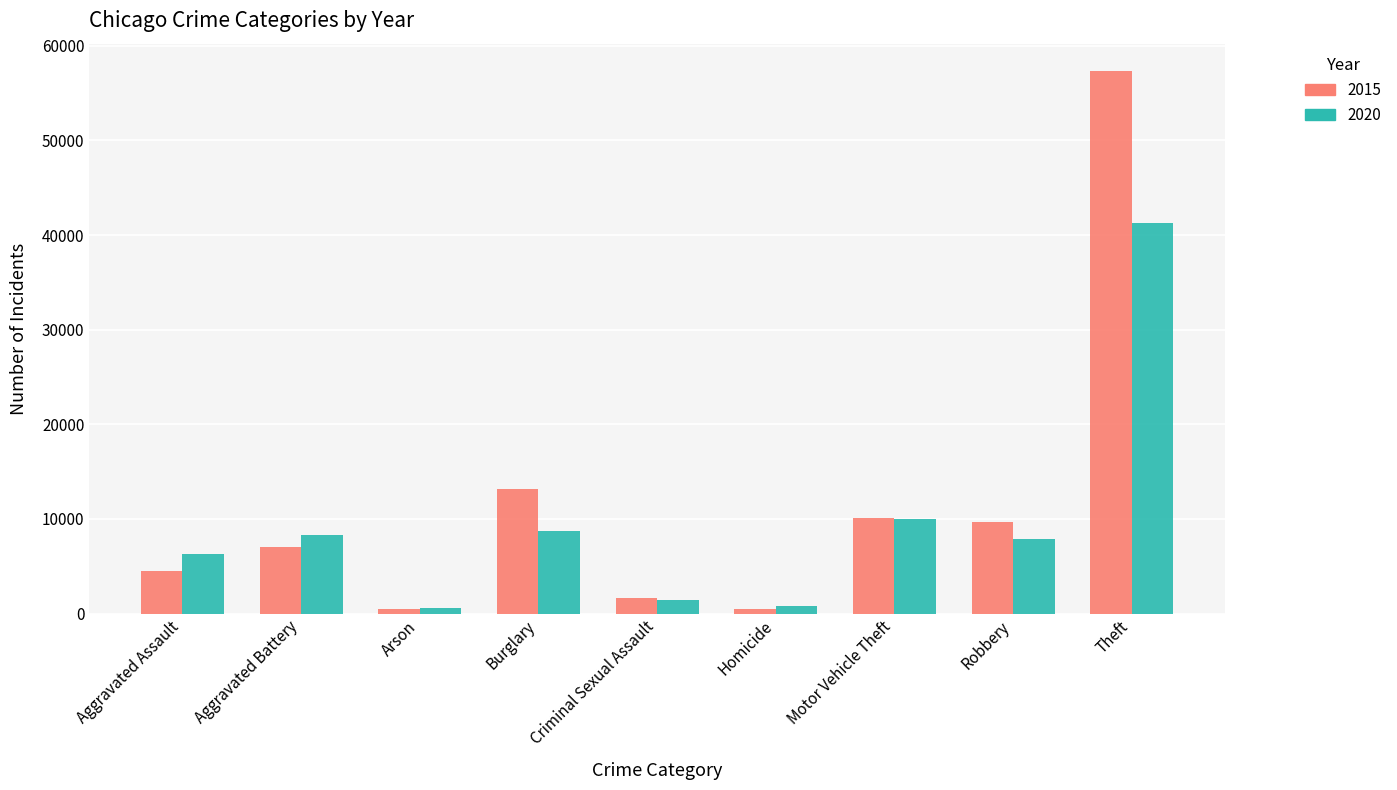

Between Aggravated Battery and Arson, which series saw the biggest shift?

2020